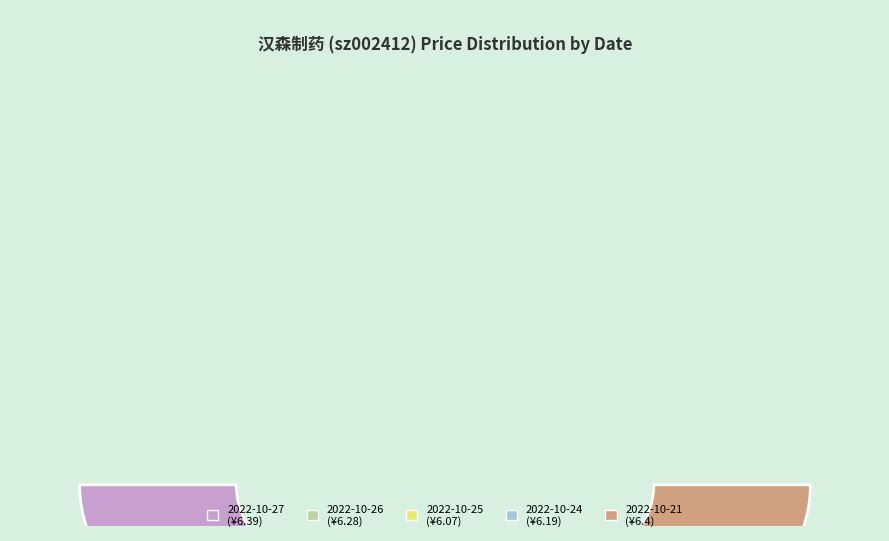

Is 2022-10-24 the majority of the pie?

No